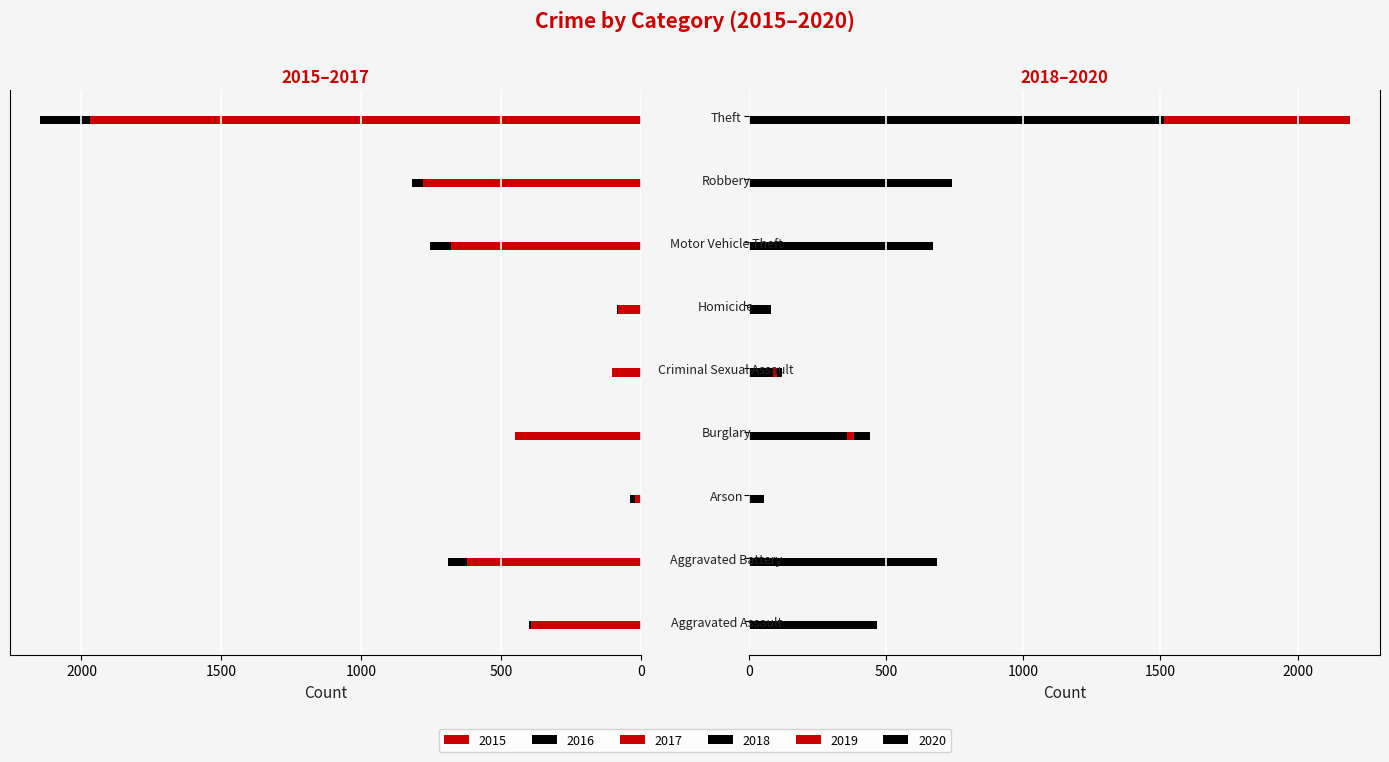

Rank the categories by 2019 value from highest to lowest.

Theft, Motor Vehicle Theft, Aggravated Battery, Robbery, Aggravated Assault, Burglary, Criminal Sexual Assault, Homicide, Arson